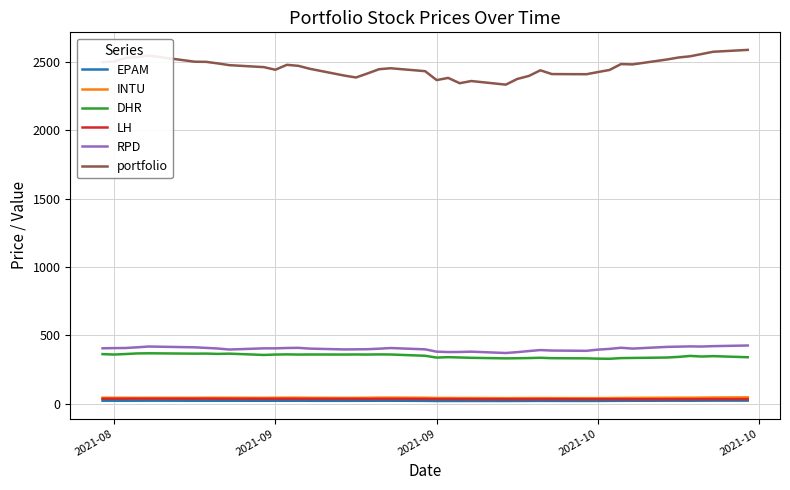

Which series has the largest total across all categories?

portfolio